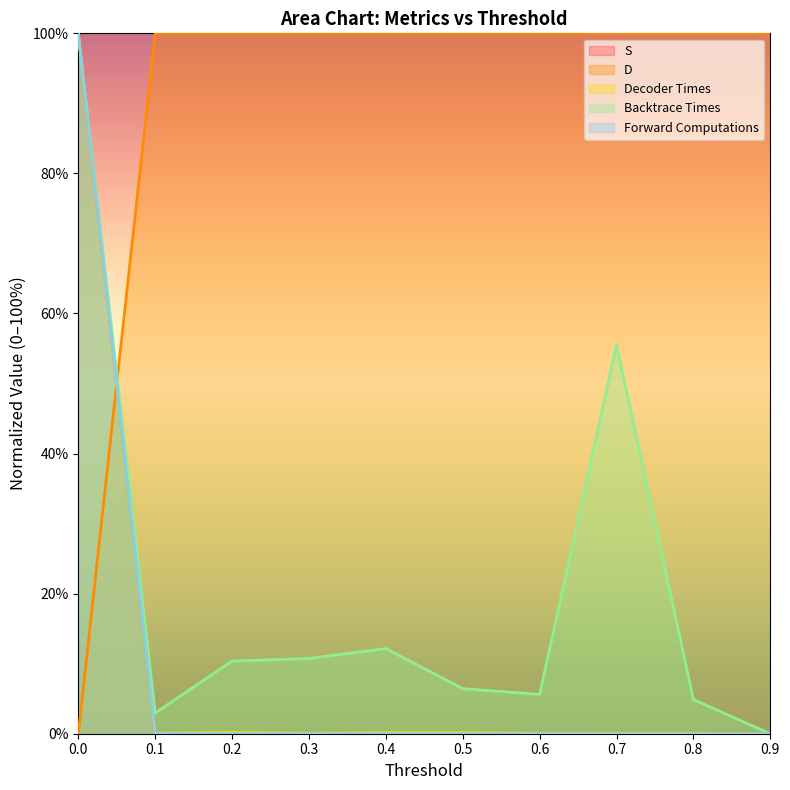

How many values in the Forward Computations (scaled) series exceed 0?

9